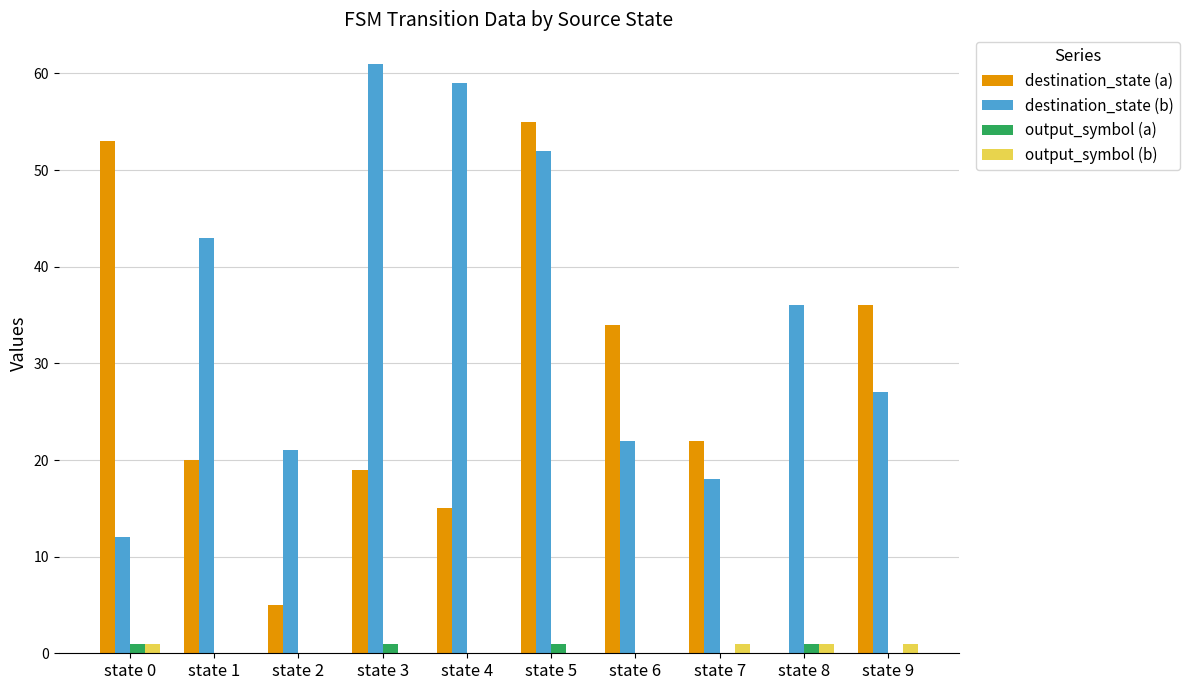

What value does the destination_state (a) series have at state 3, to the nearest 5?

20